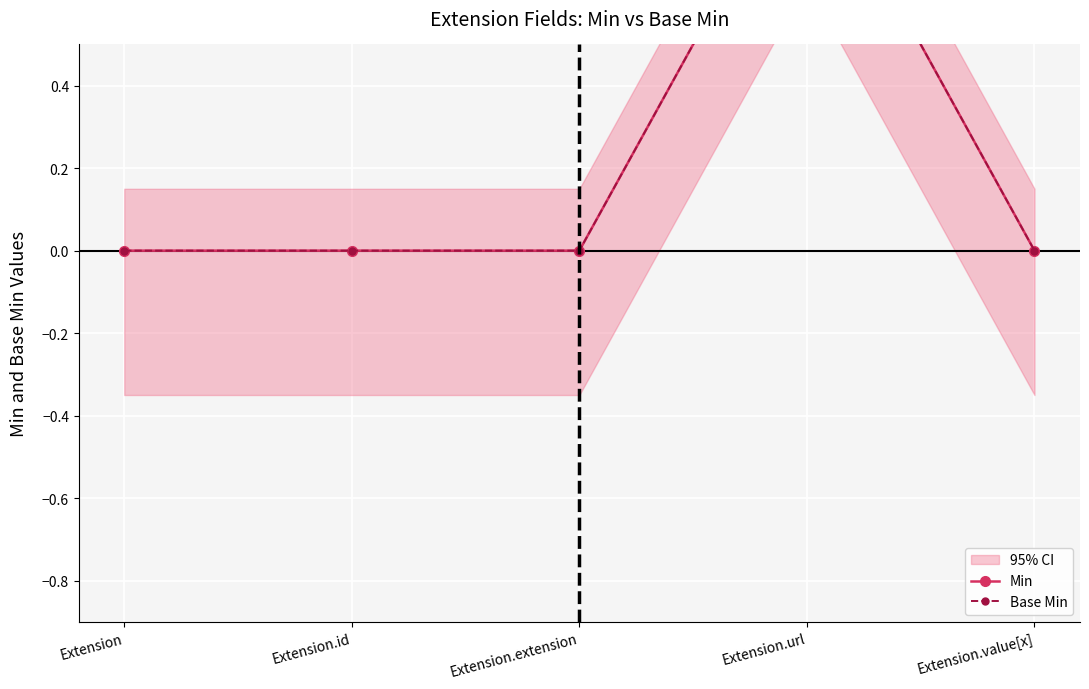

List the series in order of their peak value, lowest first.

Min, Base Min